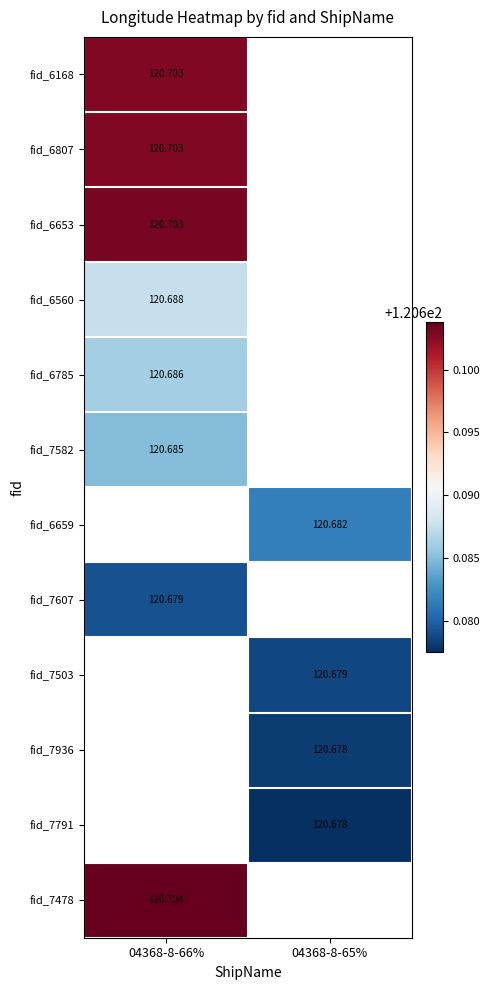

At which label is fid_7478 closest to 120?

04368-8-66%